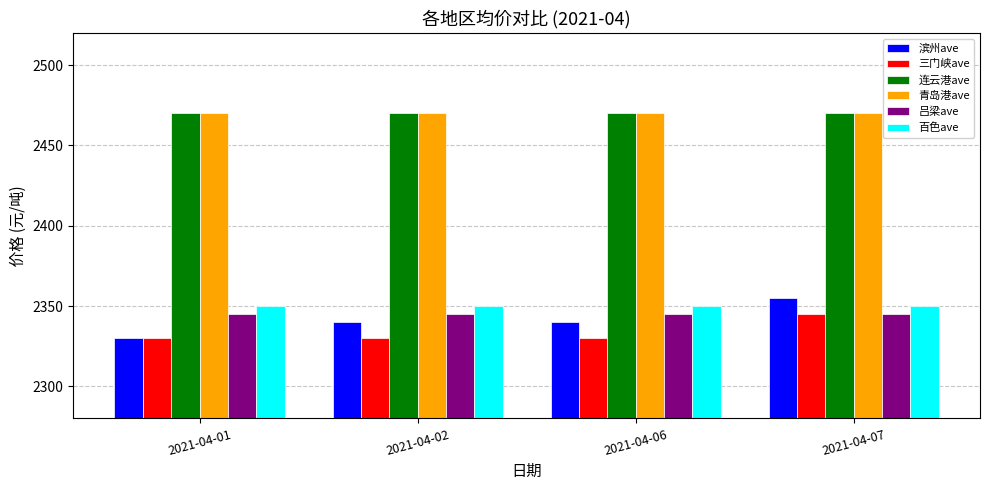

What is the sum of the 青岛港ave values at 2021-04-02 and 2021-04-07?

4940